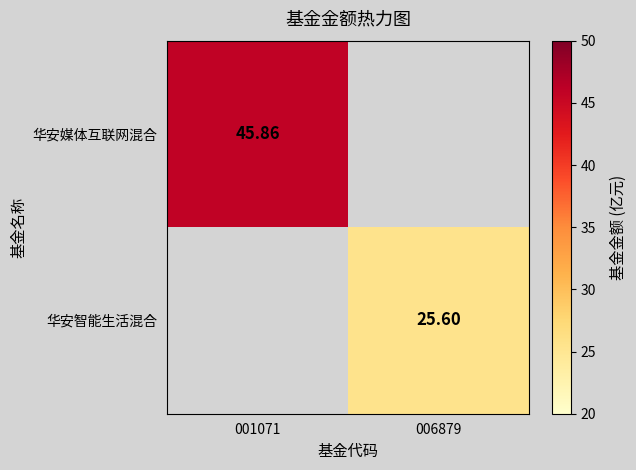

At which label is 华安媒体互联网混合 closest to 45?

001071